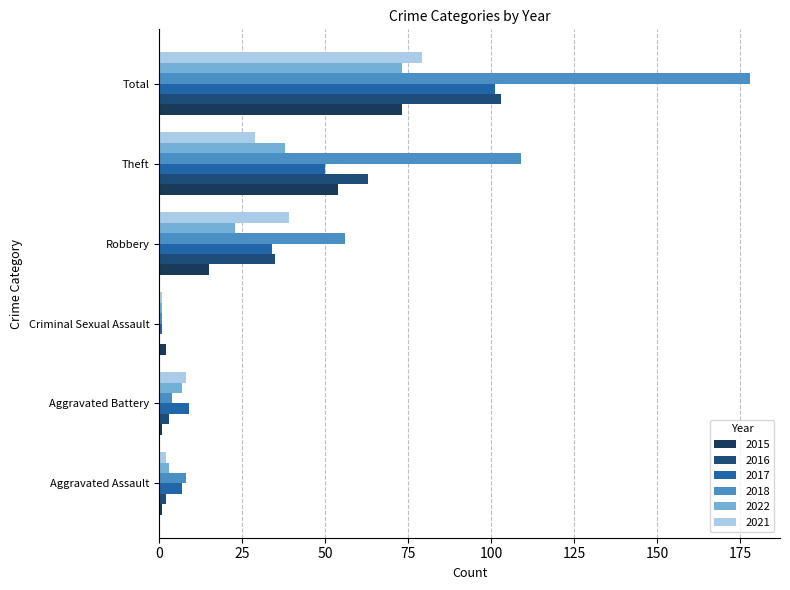

What are all the series names shown in the legend?

2015, 2016, 2017, 2018, 2022, 2021